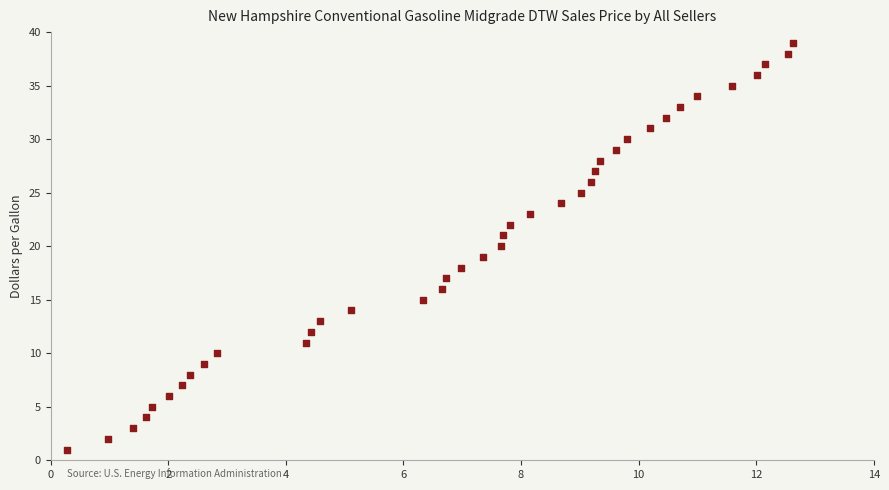

What is the range of Y values (max minus min)?

38